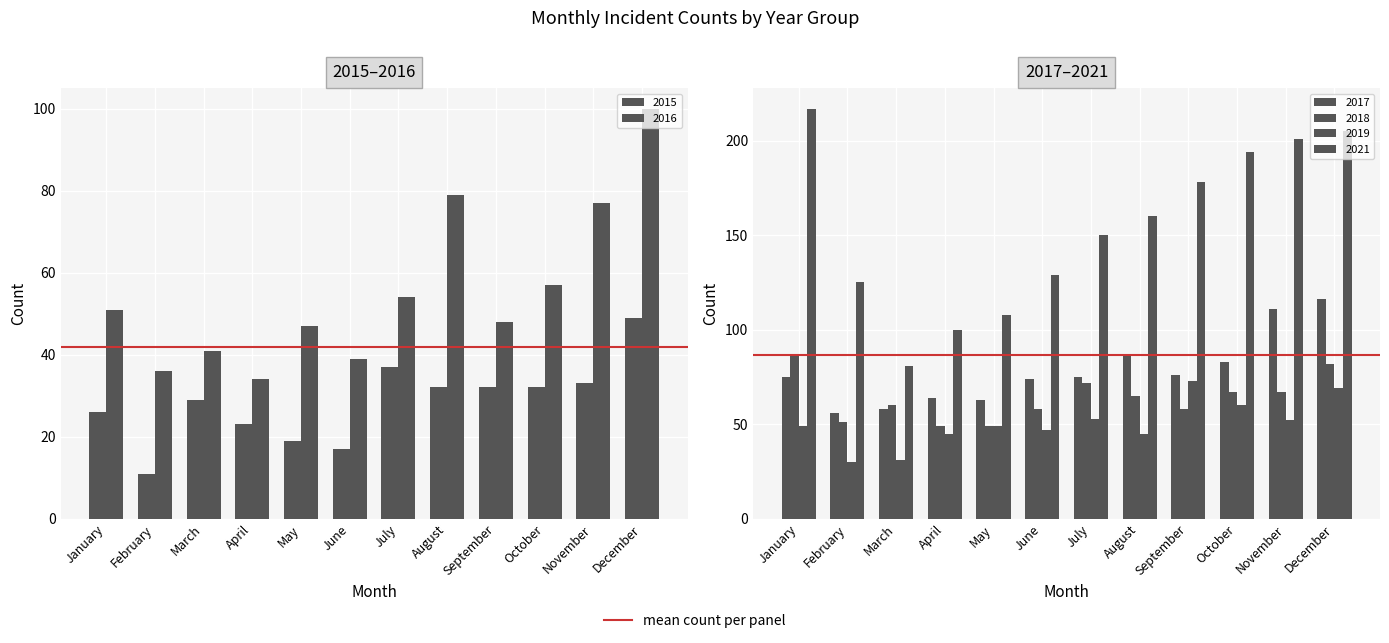

What is the sum of all 2015 values?

340